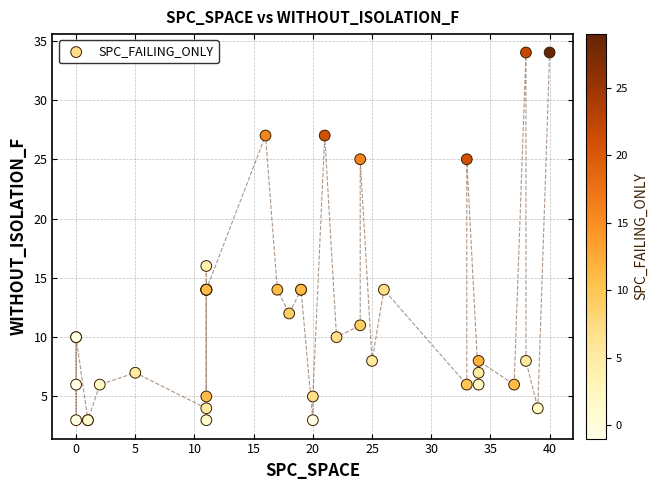

What Y value in the scatter plot is closest to 18?

16